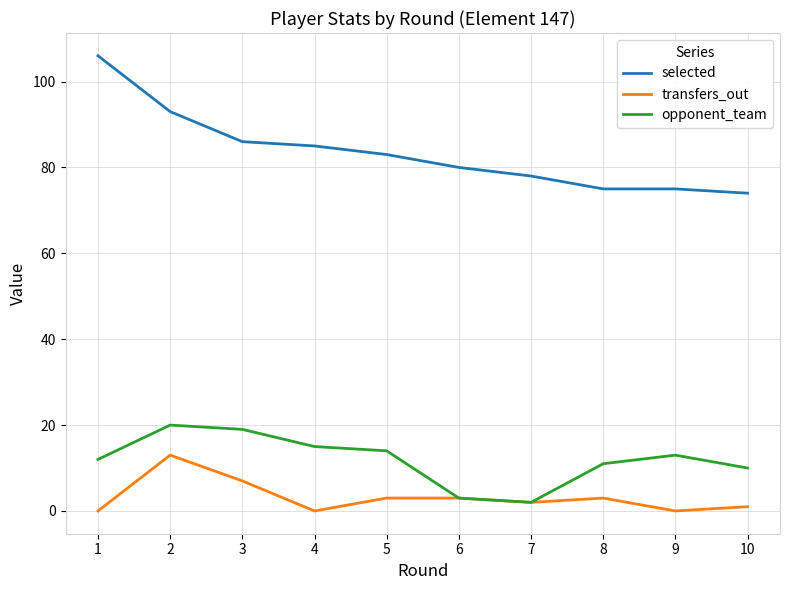

Is the value of selected at 7 greater than the value of opponent_team at 9?

Yes